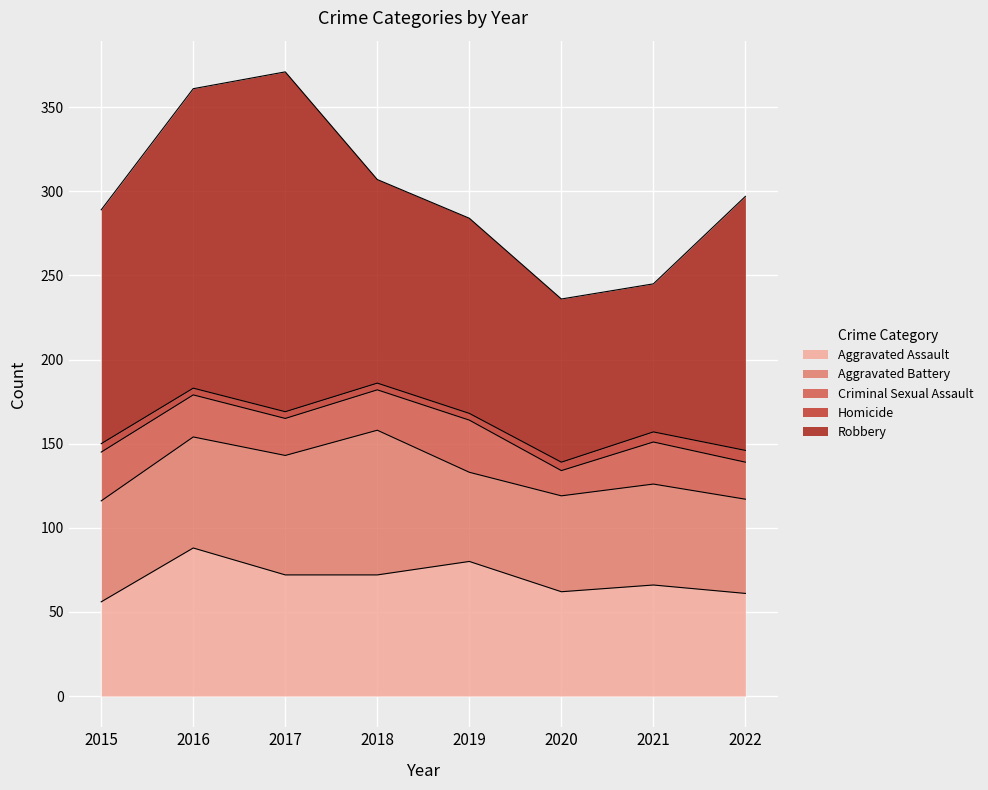

True or false: Aggravated Battery and Criminal Sexual Assault cross at least once.

False